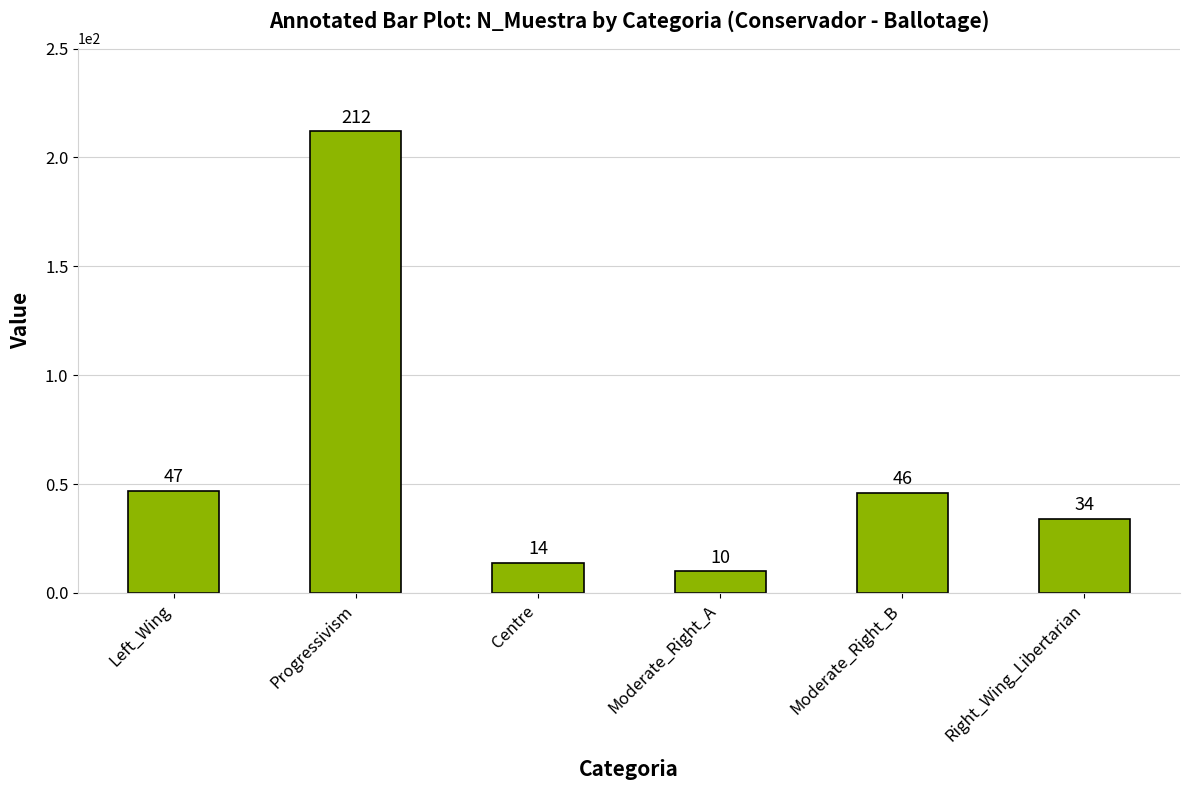

What is the difference between the values at Right_Wing_Libertarian and Progressivism?

178